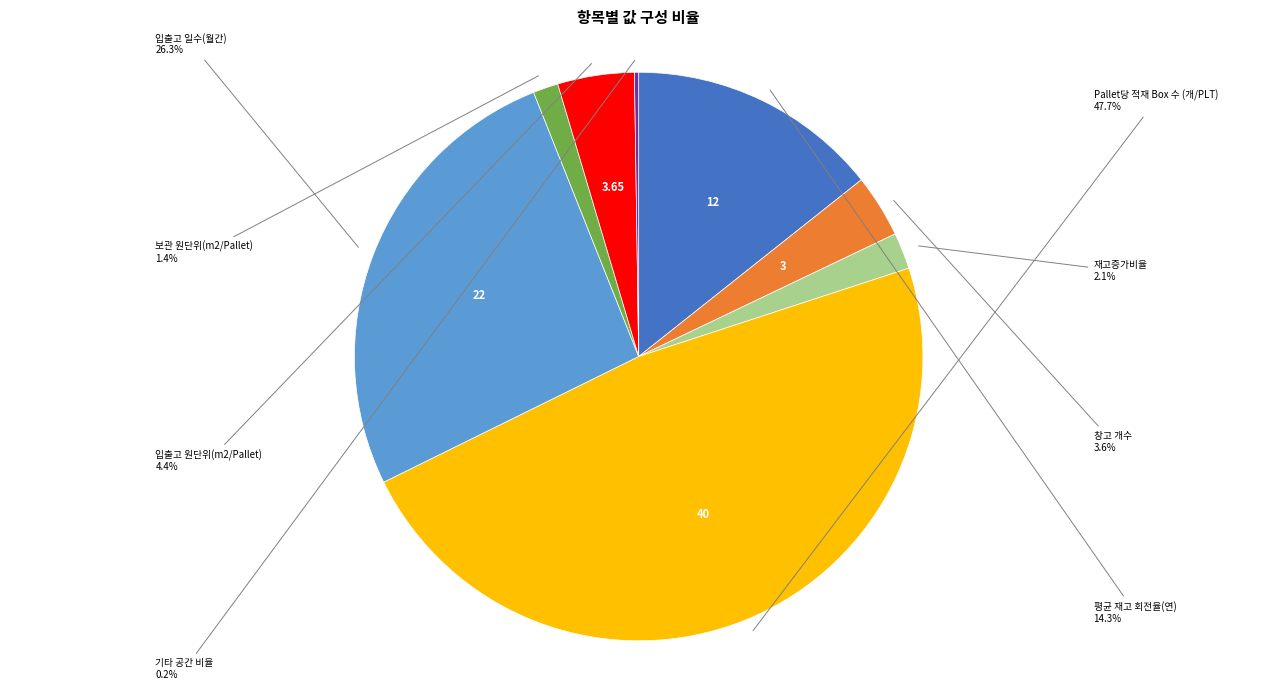

Combined, what portion of the pie is 보관 원단위(m2/Pallet) and 재고증가비율?

3.5%